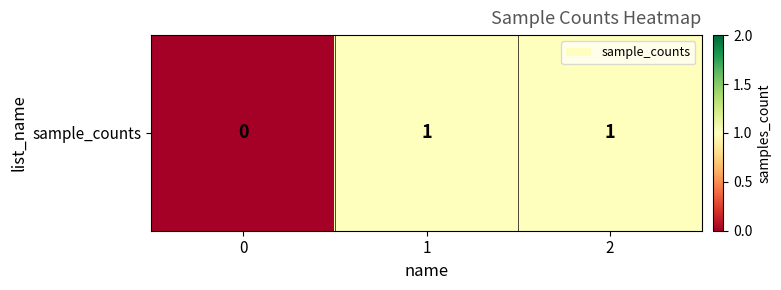

The chart shows a value of 1 at 2. True or false?

True